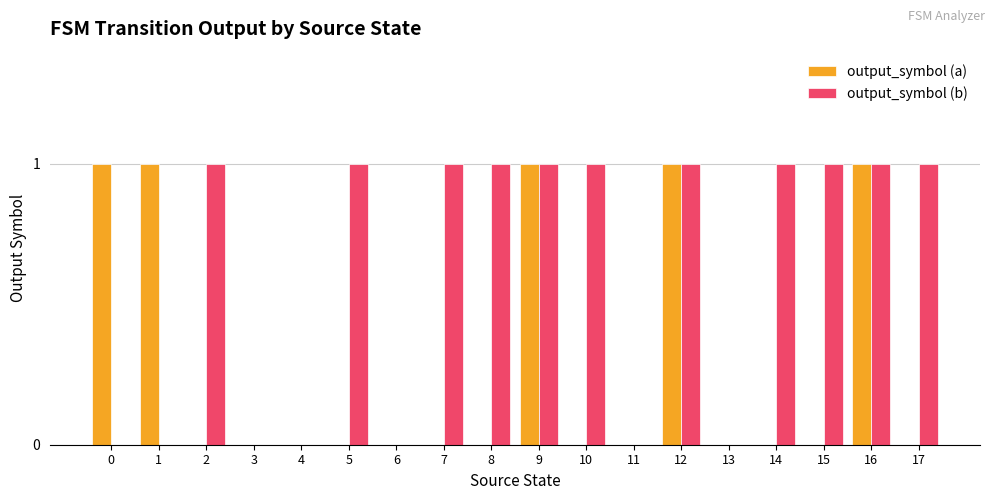

Between 13 and 17, which series saw the biggest shift?

output_symbol (b)